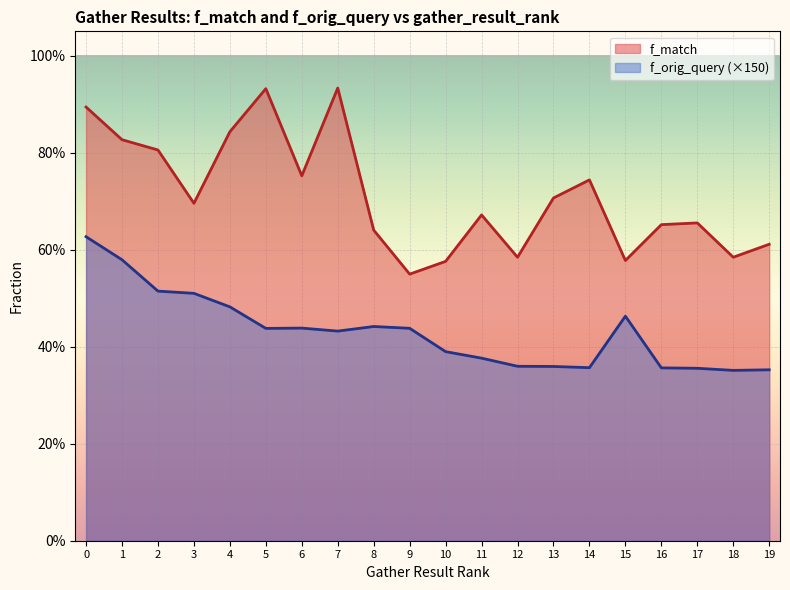

Which series has the largest range (max minus min)?

f_match